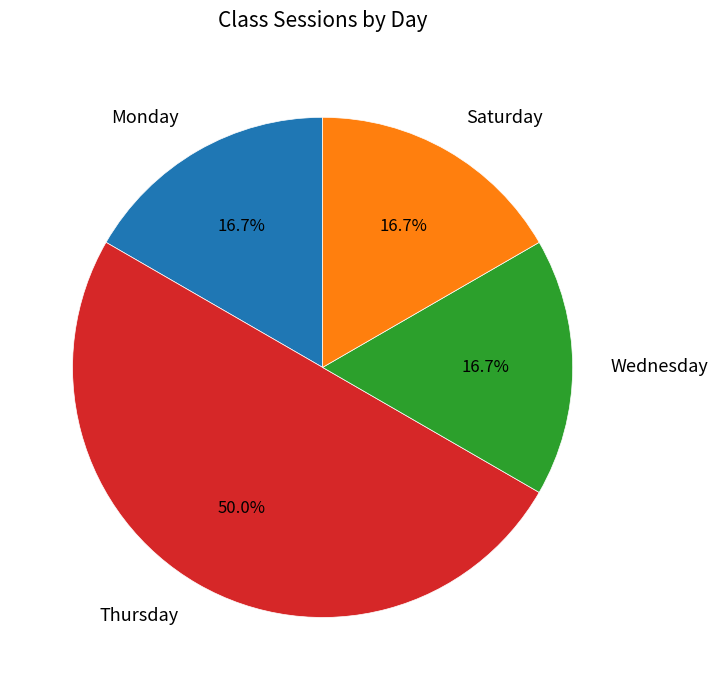

Does Monday represent more than half of the total?

No